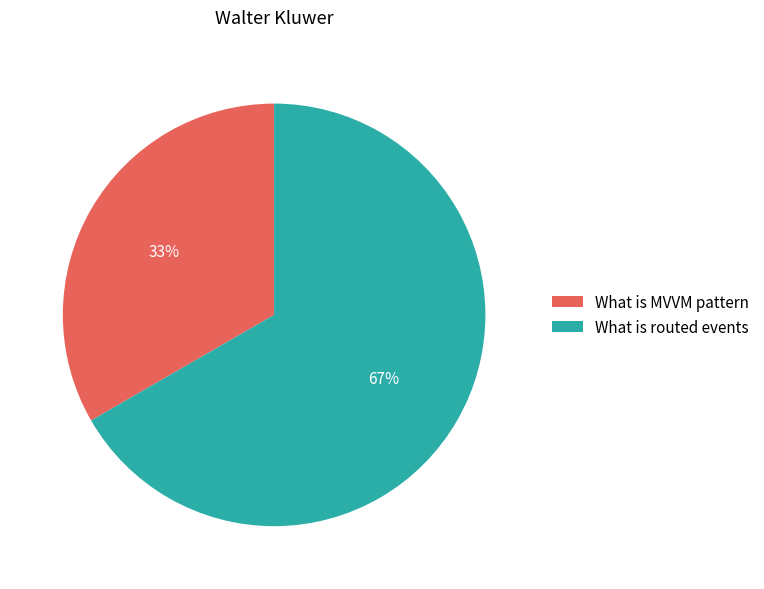

To the nearest percent, what is the combined percentage of What is MVVM pattern and What is routed events?

100%